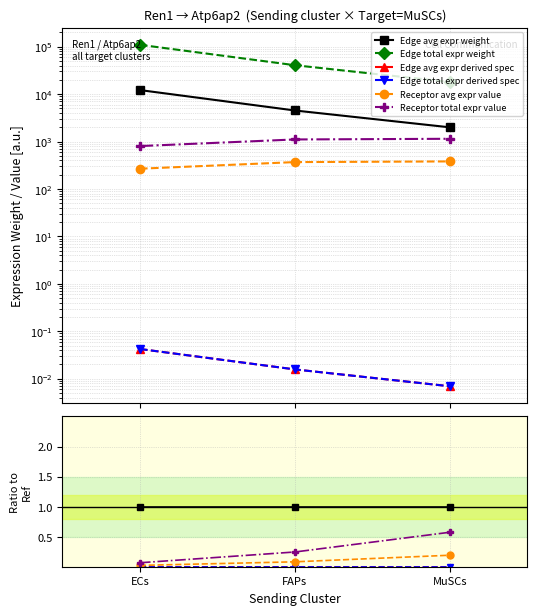

At how many categories does at least one series exceed 4?

3